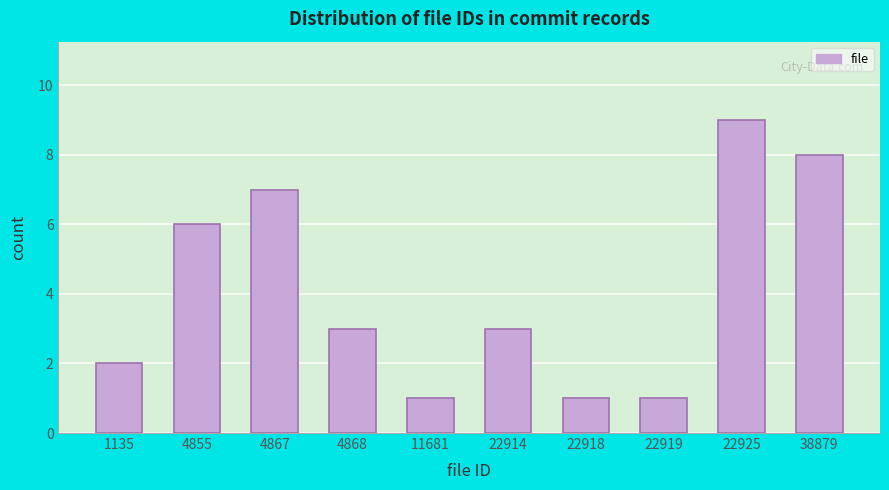

Reading left to right, what are all the values shown in this chart?

2	6	7	3	1	3	1	1	9	8